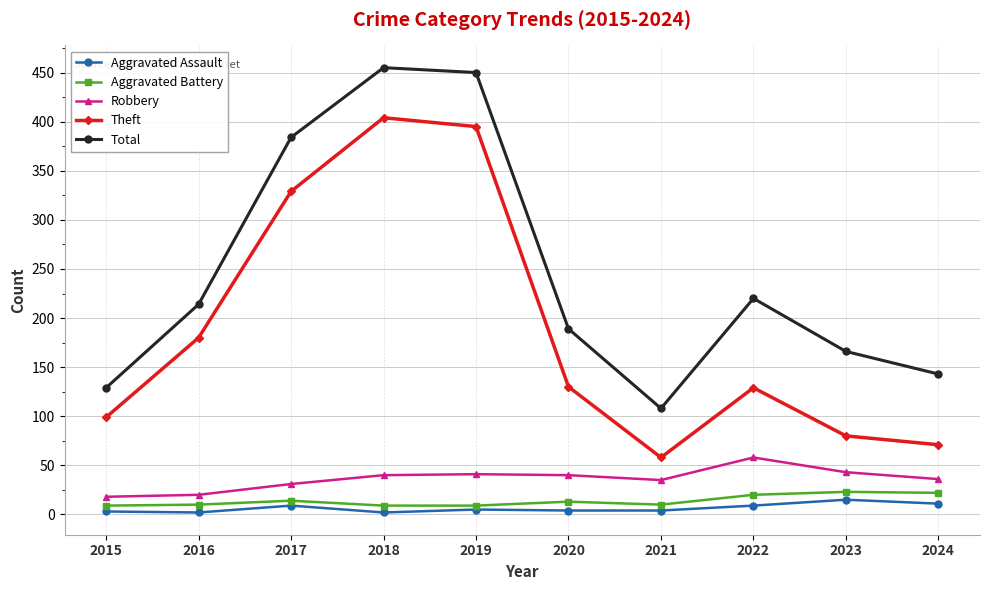

Does the chart display data point markers on the line(s)?

Yes